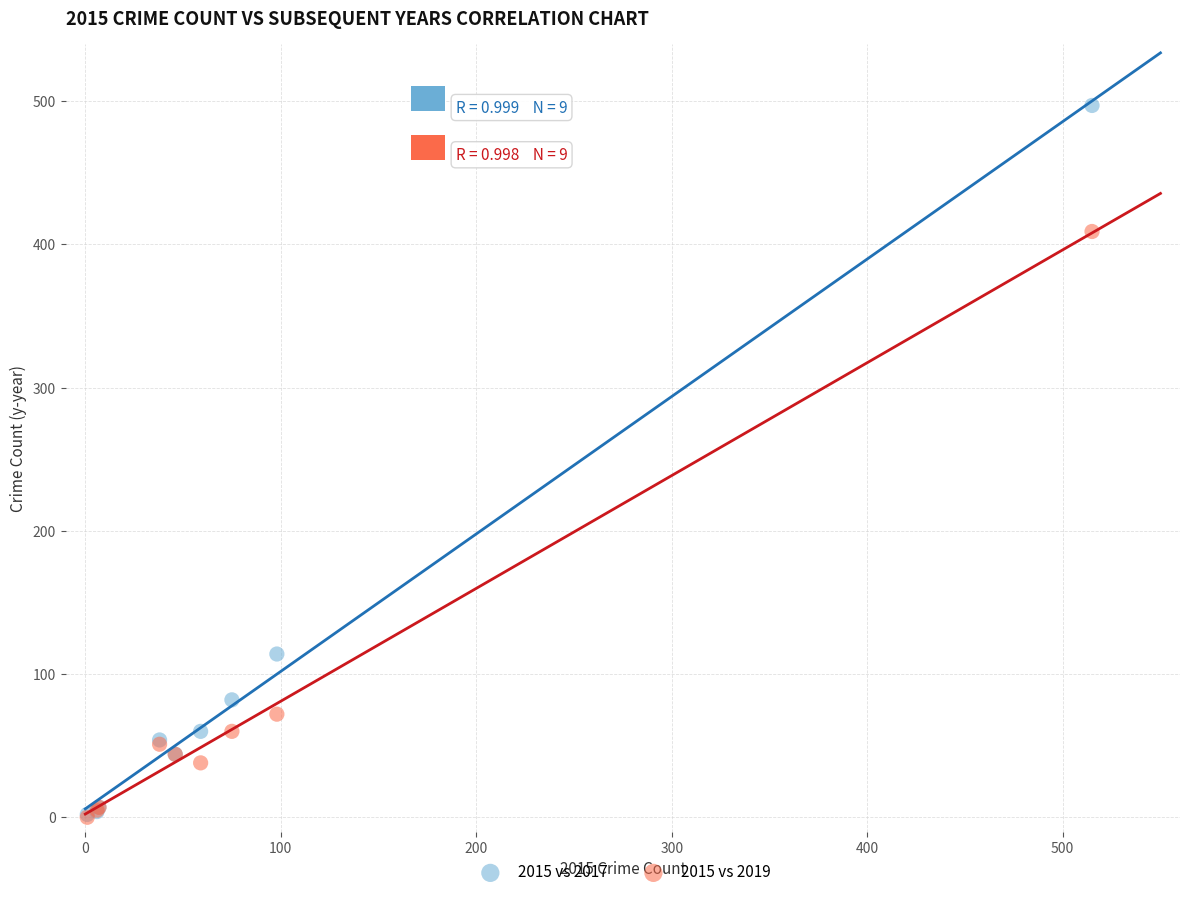

In the 2015 vs 2017 series, what Y value is closest to 249?

114